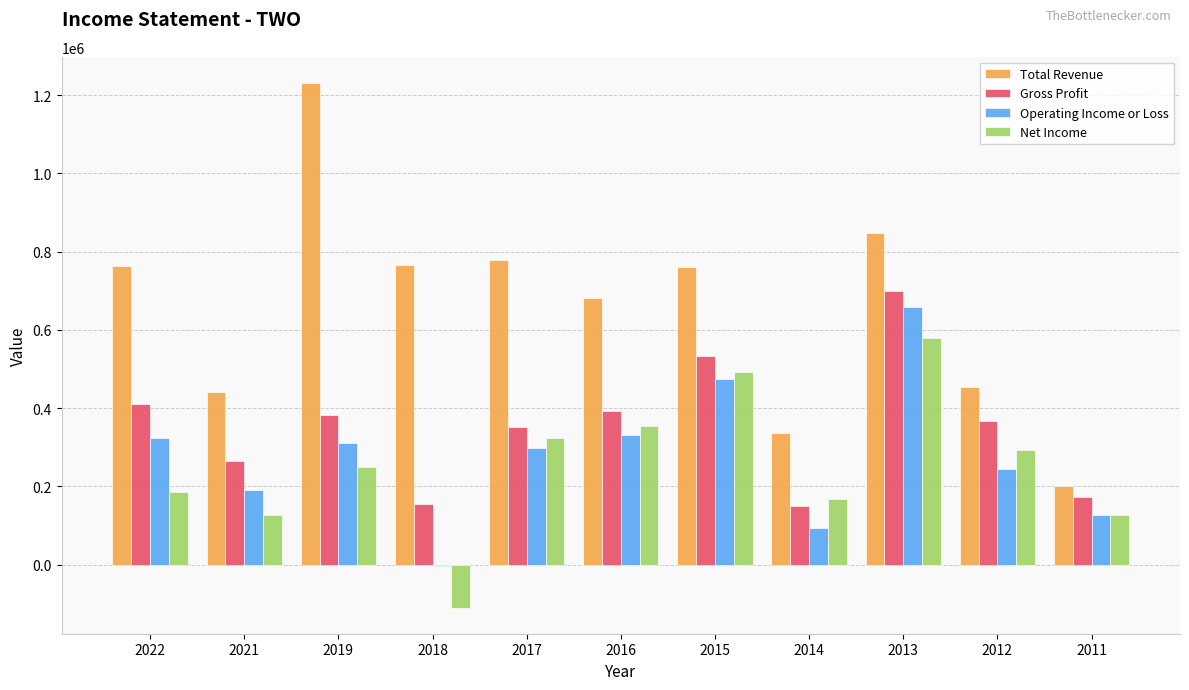

The value of Total Revenue at 2013 is 848400. True or false?

True